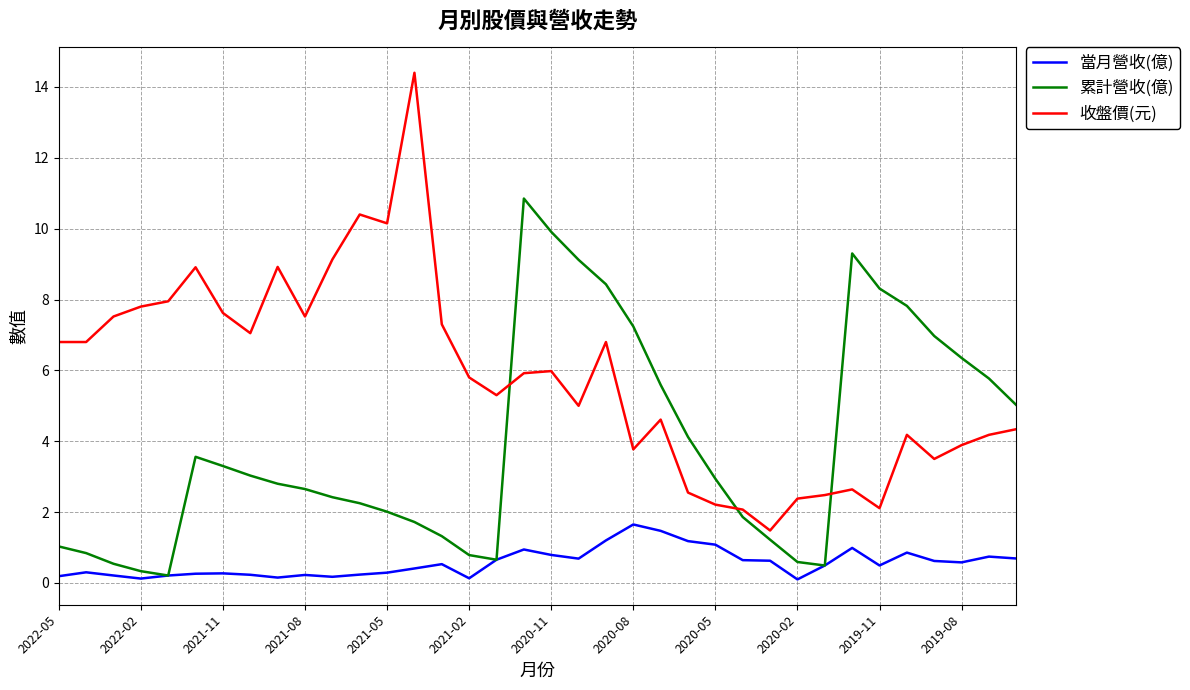

True or false: 收盤價(元) and 累計營收(億) intersect in this chart.

True